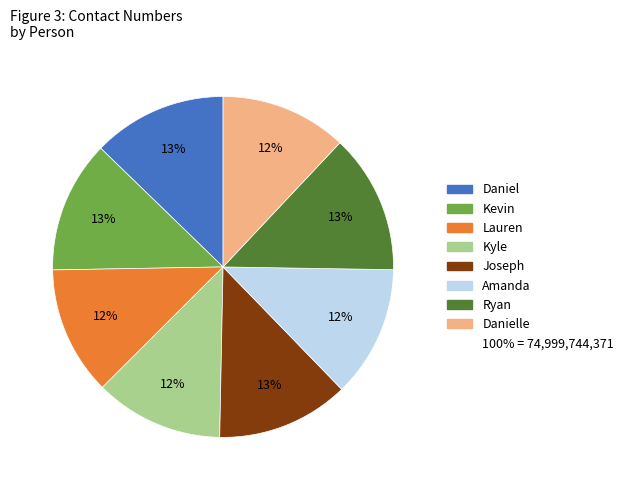

How many segments does this pie chart have?

8